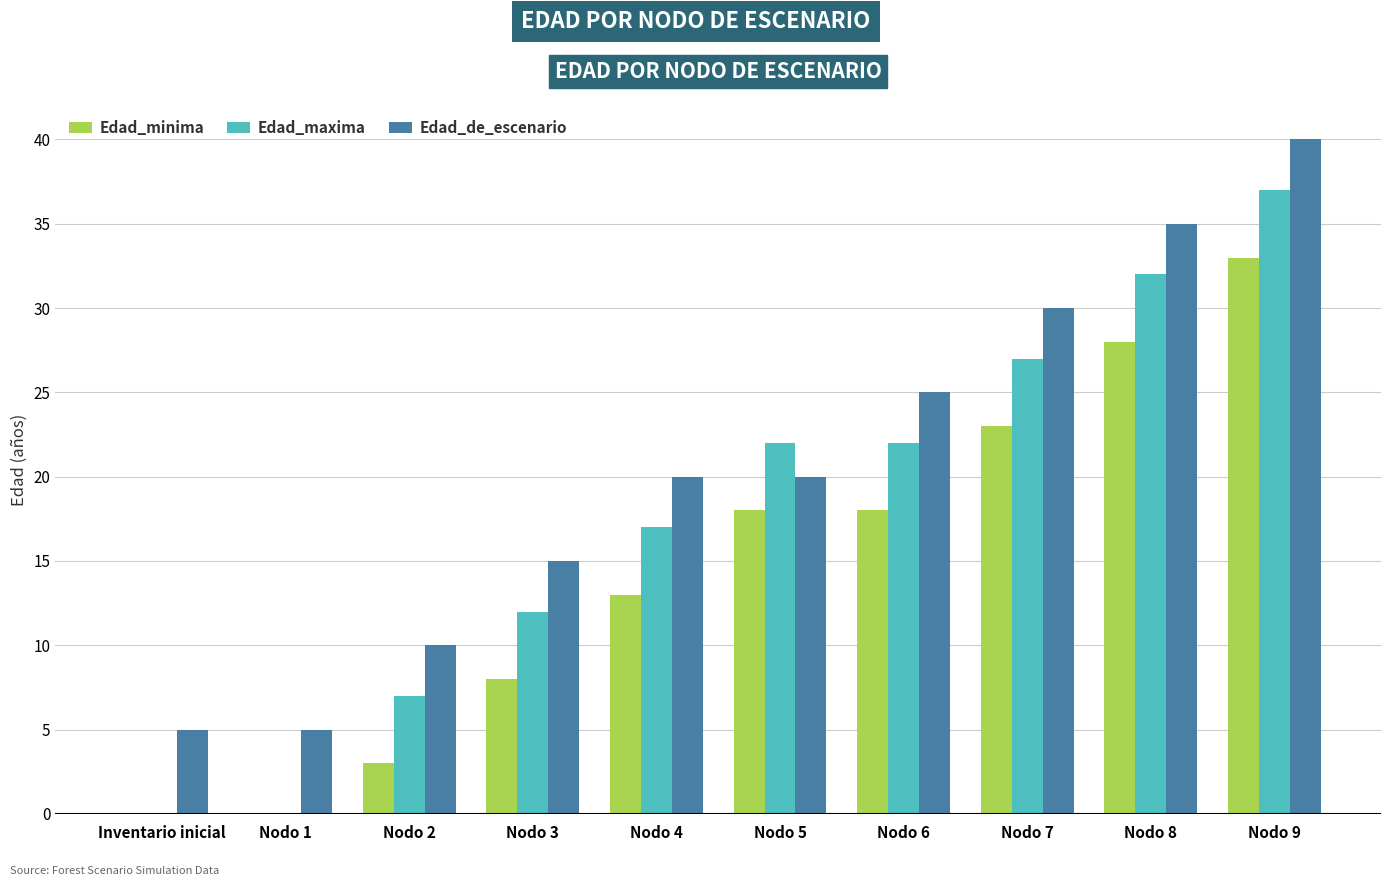

At which category is the sum across all series the highest?

Nodo 9